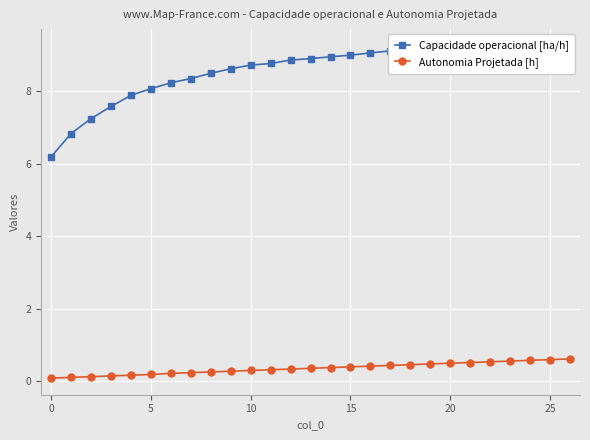

The Autonomia Projetada [h] series shows 0.5 at 21. True or false?

True